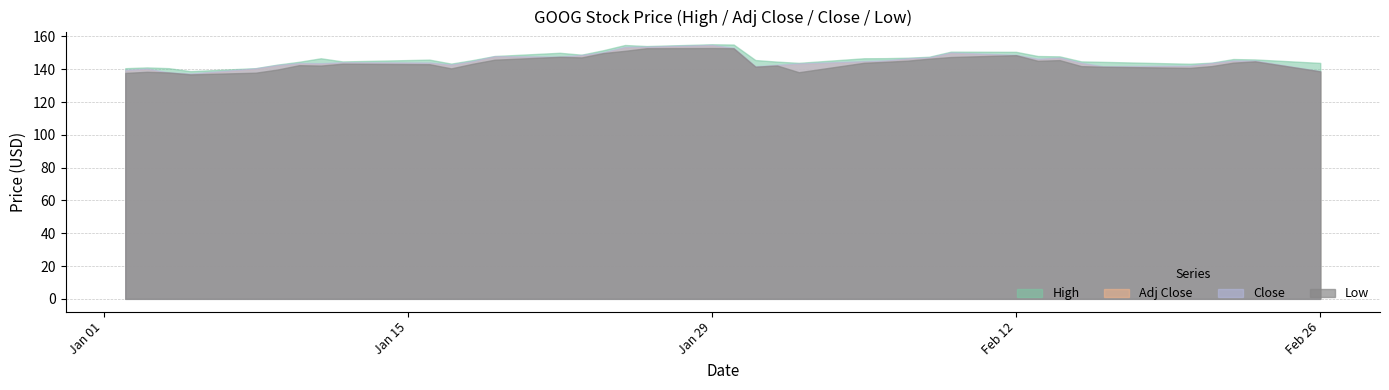

What is the greatest value displayed?

155.2